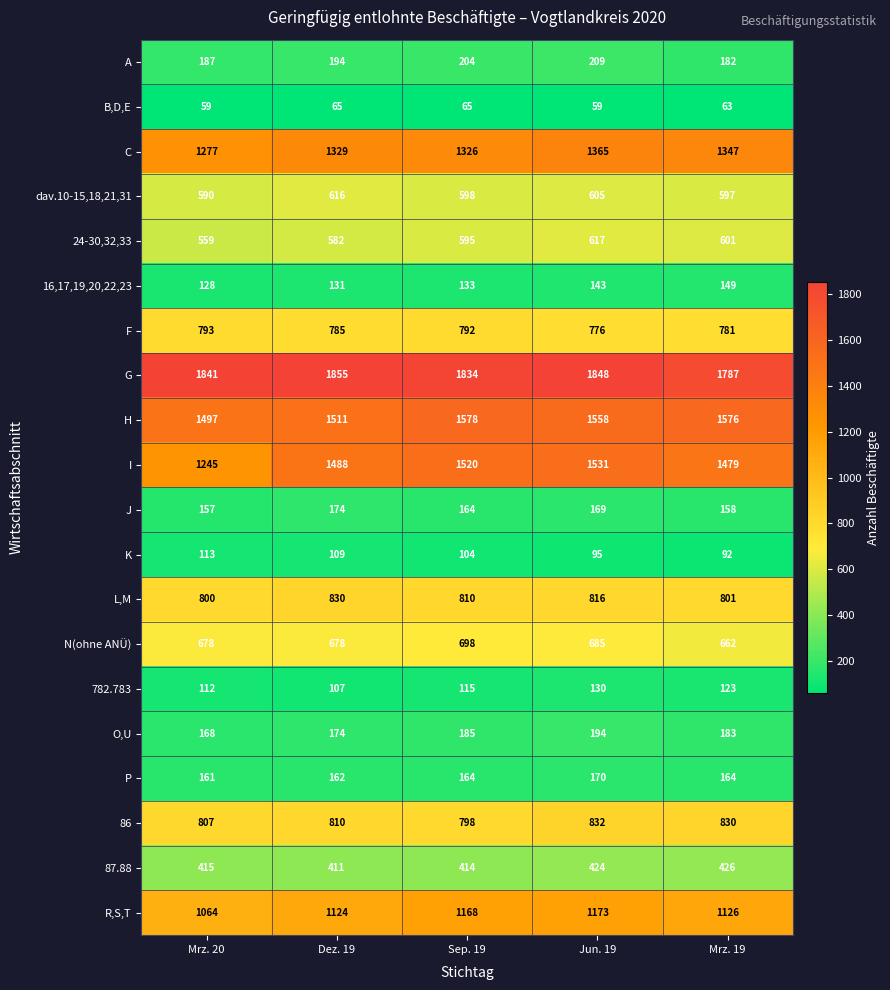

List the series in order of their peak value, highest first.

G, H, I, C, R,S,T, 86, L,M, F, N(ohne ANÜ), 24-30,32,33, dav.10-15,18,21,31, 87.88, A, O,U, J, P, 16,17,19,20,22,23, 782.783, K, B,D,E